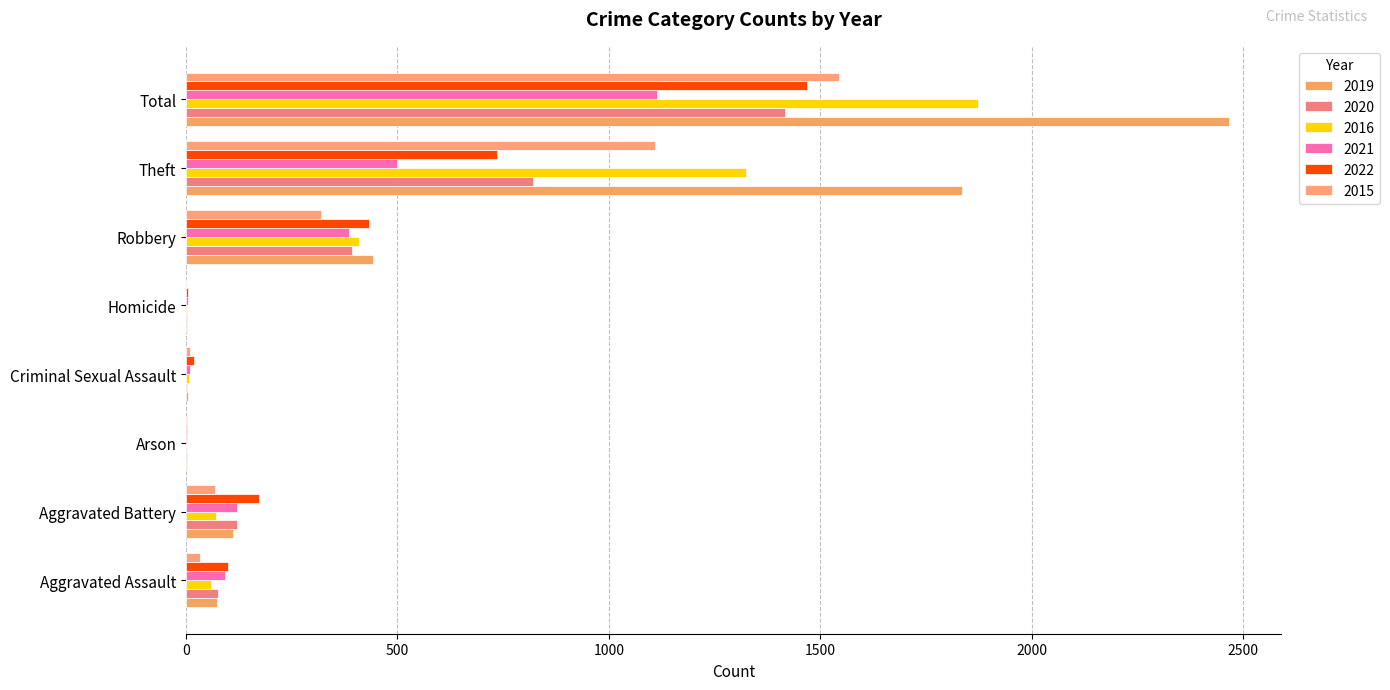

What is the difference between the 2019 values at Homicide and Robbery?

440